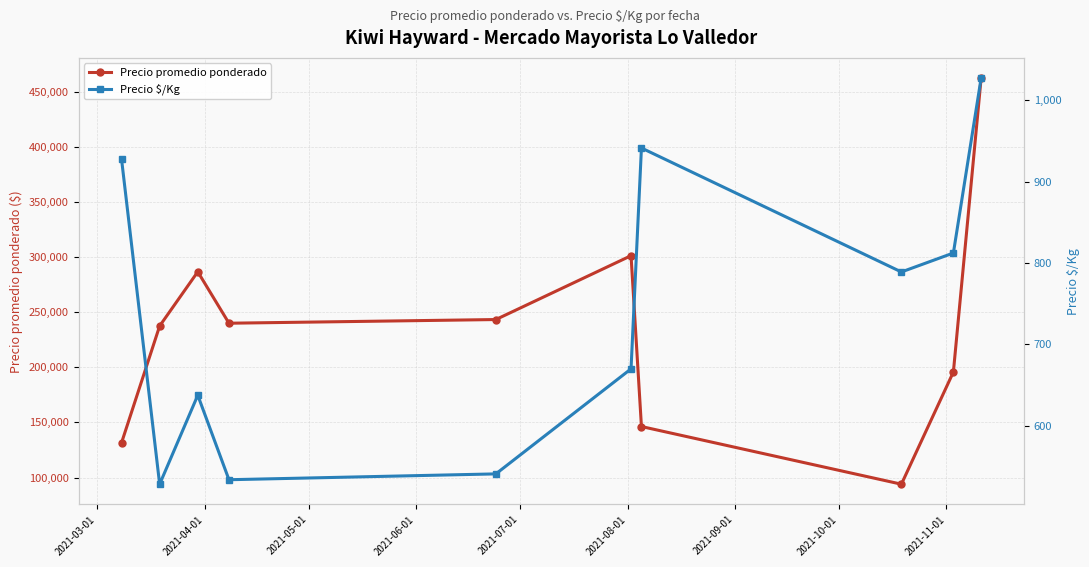

In Precio promedio ponderado, how many points are lower than both neighbors (excluding endpoints)?

2